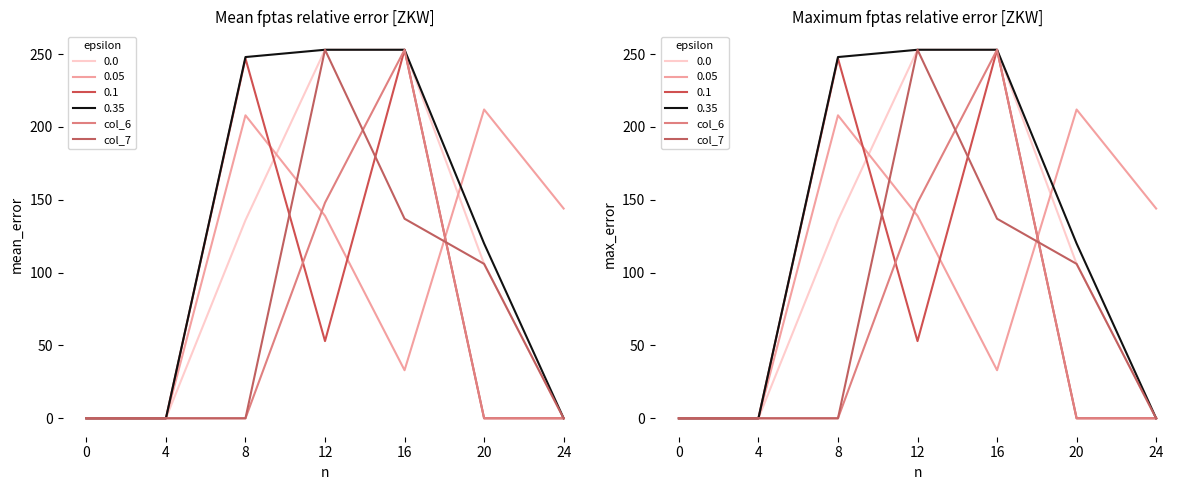

True or false: col_7 and col_6 intersect in this chart.

True